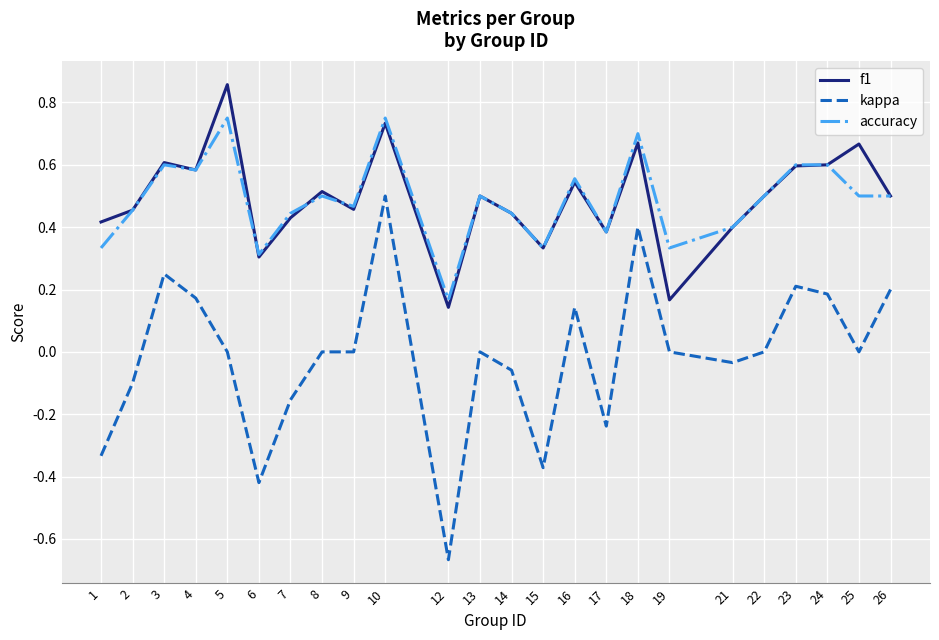

True or false: kappa and accuracy cross at least once.

False